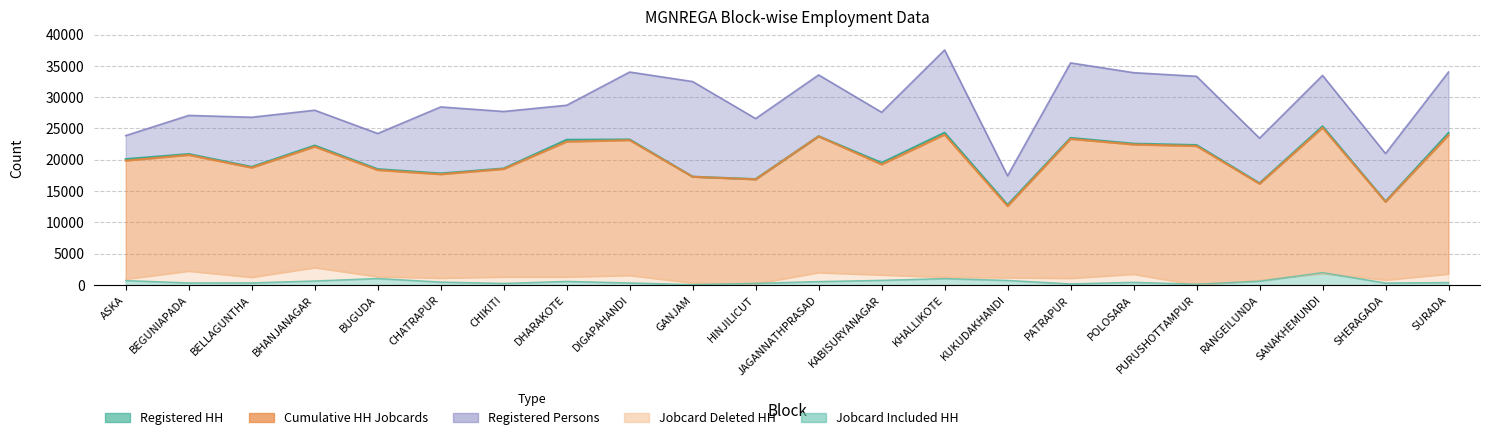

Reading right to left, list all the values displayed in this chart.

Registered HH: SURADA=24281	SHERAGADA=13355	SANAKHEMUNDI=25346	RANGEILUNDA=16264	PURUSHOTTAMPUR=22353	POLOSARA=22576	PATRAPUR=23495	KUKUDAKHANDI=12801	KHALLIKOTE=24331	KABISURYANAGAR=19515	JAGANNATHPRASAD=23762	HINJILICUT=16913	GANJAM=17300	DIGAPAHANDI=23242	DHARAKOTE=23197	CHIKITI=18614	CHATRAPUR=17822	BUGUDA=18509	BHANJANAGAR=22279	BELLAGUNTHA=18870	BEGUNIAPADA=20920	ASKA=20111
Registered Persons: SURADA=34014	SHERAGADA=20998	SANAKHEMUNDI=33468	RANGEILUNDA=23445	PURUSHOTTAMPUR=33327	POLOSARA=33908	PATRAPUR=35466	KUKUDAKHANDI=17439	KHALLIKOTE=37533	KABISURYANAGAR=27586	JAGANNATHPRASAD=33547	HINJILICUT=26578	GANJAM=32487	DIGAPAHANDI=34008	DHARAKOTE=28704	CHIKITI=27711	CHATRAPUR=28436	BUGUDA=24193	BHANJANAGAR=27912	BELLAGUNTHA=26787	BEGUNIAPADA=27082	ASKA=23860
Jobcard Deleted HH: SURADA=1771	SHERAGADA=815	SANAKHEMUNDI=1861	RANGEILUNDA=798	PURUSHOTTAMPUR=11	POLOSARA=1736	PATRAPUR=1088	KUKUDAKHANDI=1188	KHALLIKOTE=1263	KABISURYANAGAR=1614	JAGANNATHPRASAD=1994	HINJILICUT=212	GANJAM=338	DIGAPAHANDI=1538	DHARAKOTE=1295	CHIKITI=1298	CHATRAPUR=1115	BUGUDA=1341	BHANJANAGAR=2791	BELLAGUNTHA=1247	BEGUNIAPADA=2237	ASKA=959
Jobcard Included HH: SURADA=406	SHERAGADA=323	SANAKHEMUNDI=1986	RANGEILUNDA=622	PURUSHOTTAMPUR=137	POLOSARA=436	PATRAPUR=185	KUKUDAKHANDI=740	KHALLIKOTE=1040	KABISURYANAGAR=755	JAGANNATHPRASAD=556	HINJILICUT=276	GANJAM=73	DIGAPAHANDI=341	DHARAKOTE=584	CHIKITI=262	CHATRAPUR=477	BUGUDA=1050	BHANJANAGAR=654	BELLAGUNTHA=348	BEGUNIAPADA=342	ASKA=718
Cumulative HH Jobcards: SURADA=23924	SHERAGADA=13294	SANAKHEMUNDI=25119	RANGEILUNDA=16161	PURUSHOTTAMPUR=22194	POLOSARA=22440	PATRAPUR=23332	KUKUDAKHANDI=12594	KHALLIKOTE=24018	KABISURYANAGAR=19255	JAGANNATHPRASAD=23743	HINJILICUT=16871	GANJAM=17286	DIGAPAHANDI=23130	DHARAKOTE=22894	CHIKITI=18532	CHATRAPUR=17689	BUGUDA=18361	BHANJANAGAR=22097	BELLAGUNTHA=18740	BEGUNIAPADA=20769	ASKA=19867